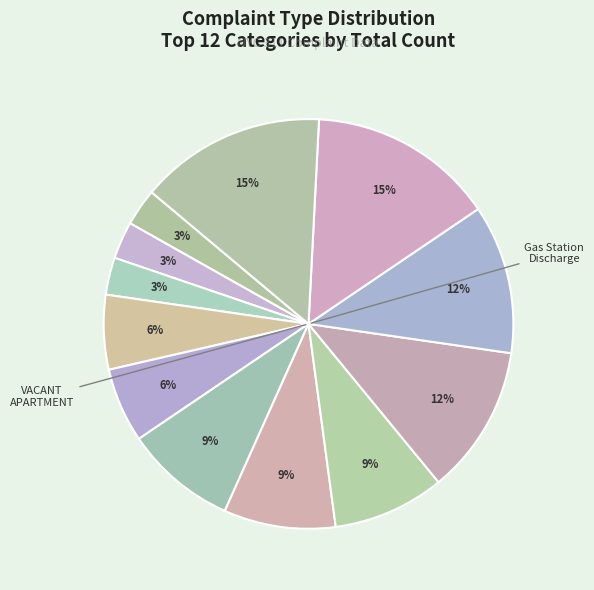

Rank the categories by value from highest to lowest.

Tanning, Radioactive Material, Squeegee, Interior Demo, Public Assembly - Temporary, Standpipe - Mechanical, Building Condition, Forensic Engineering, VACANT APARTMENT, Gas Station Discharge Lines, AGENCY, Laboratory